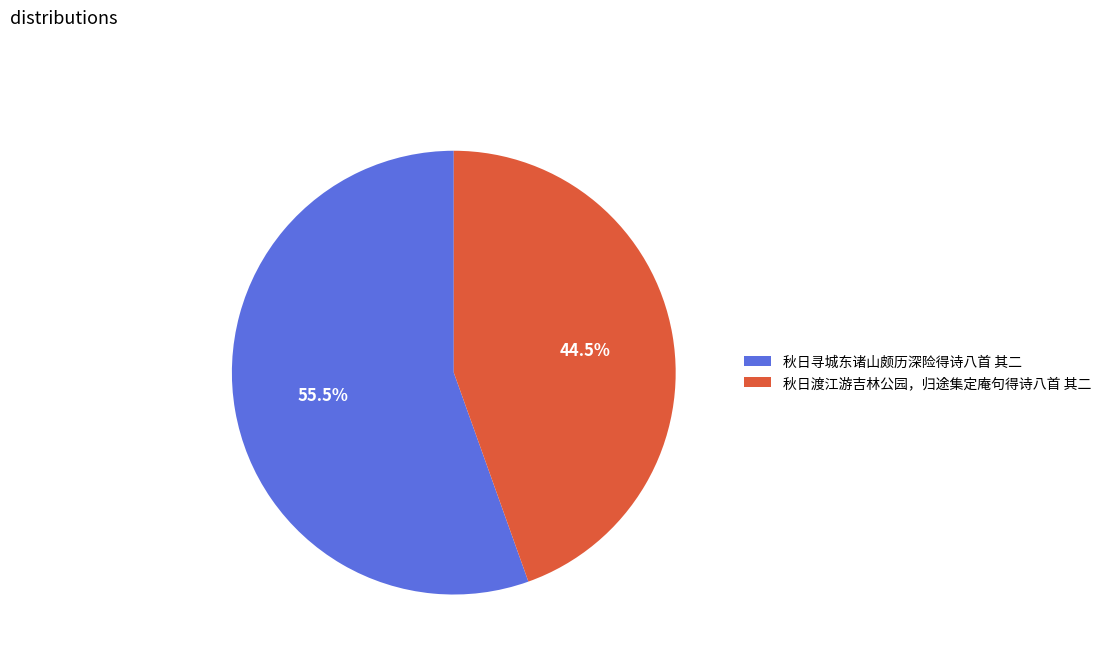

What is the largest slice in the pie chart?

秋日寻城东诸山颇历深险得诗八首 其二